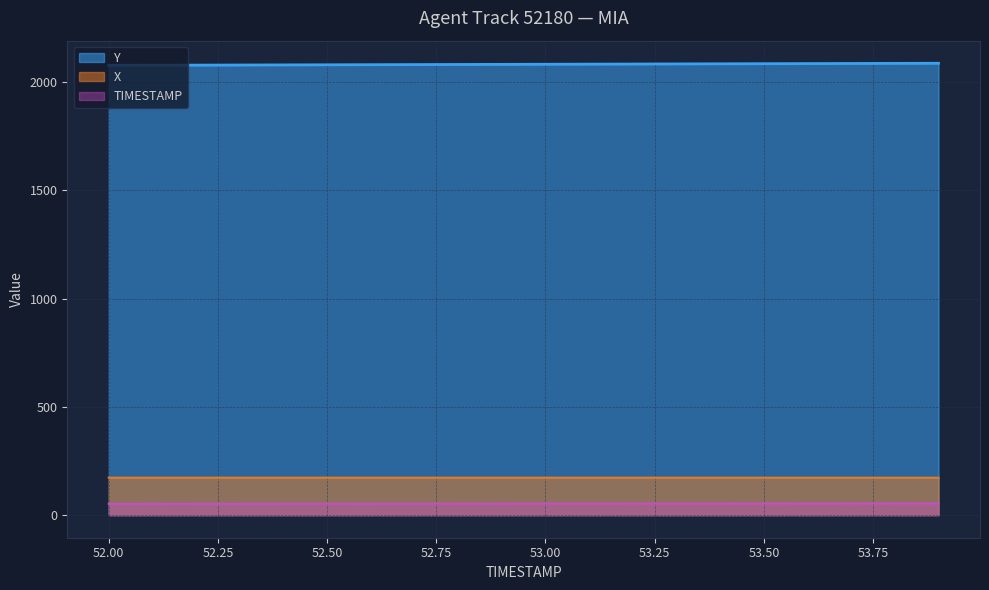

Is it true that X equals 172.8 at 53.7?

True